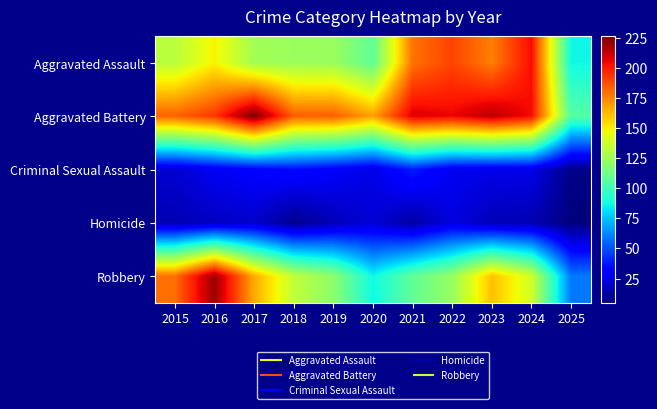

What is the total value across all series at 2021?

546